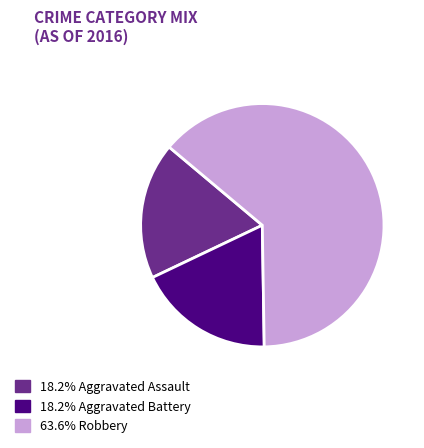

Approximately how many times larger is the value at 18.2% Aggravated Battery compared to 63.6% Robbery?

0.3